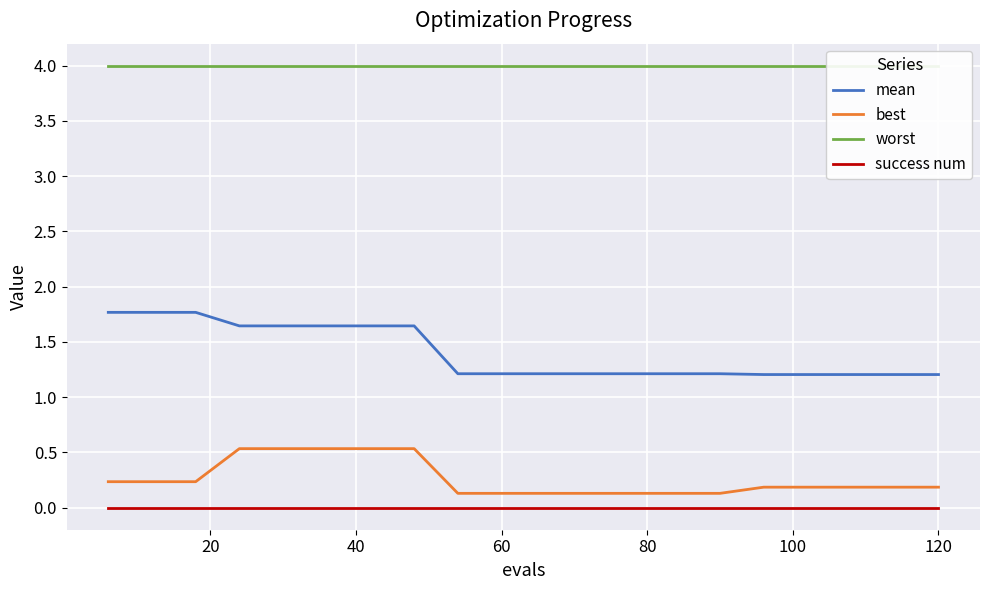

What are all the series names shown in the legend?

mean, best, worst, success num